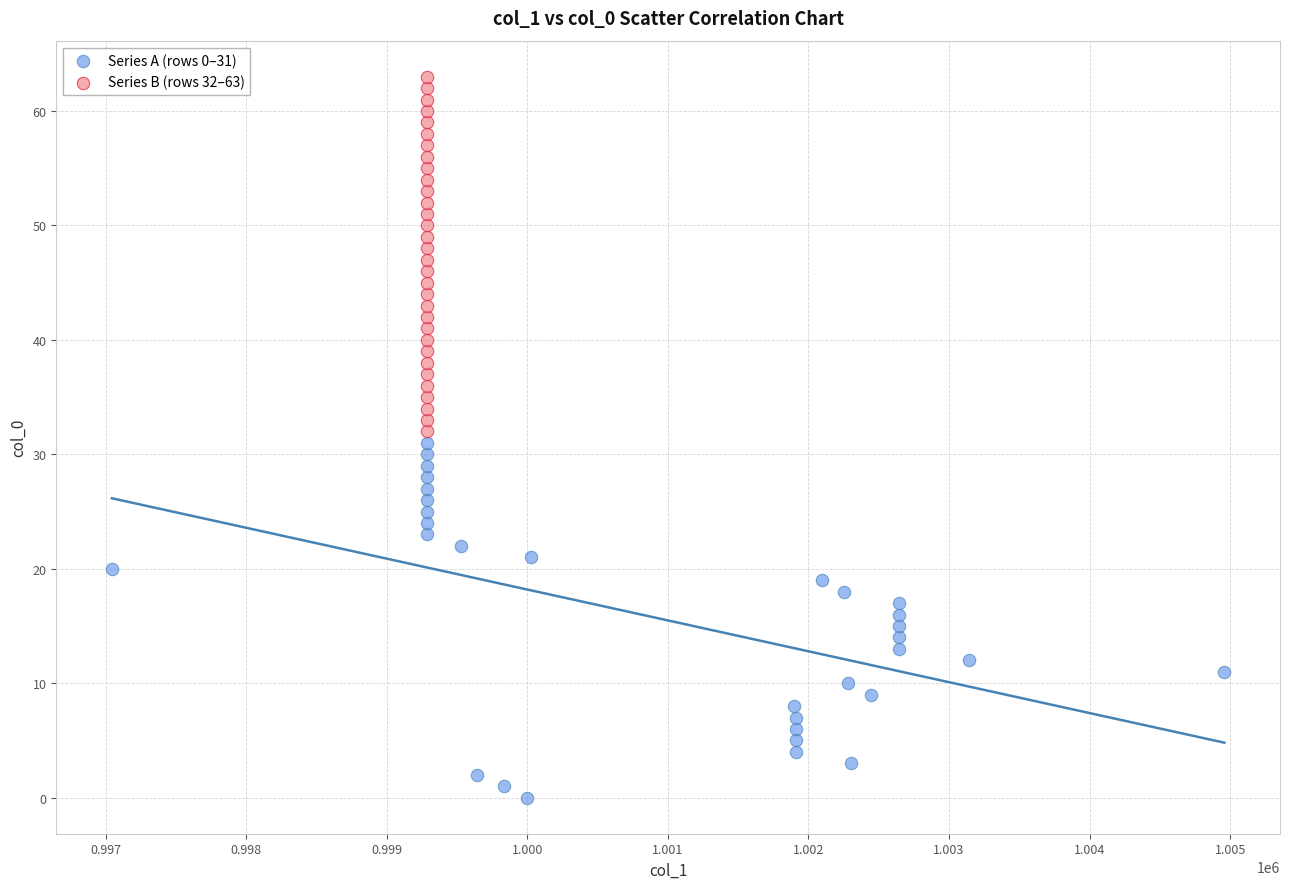

Which series reaches the minimum Y coordinate?

Series A (rows 0–31)